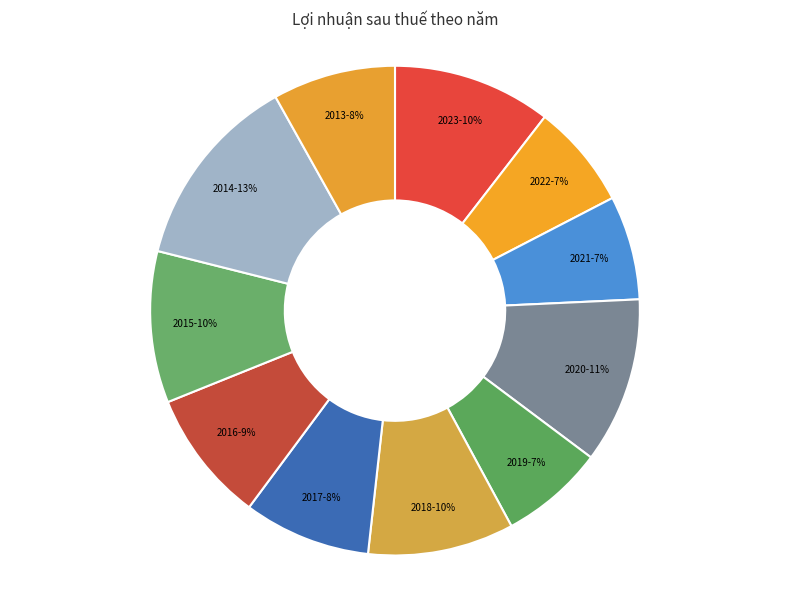

What is the largest slice in the pie chart?

2014